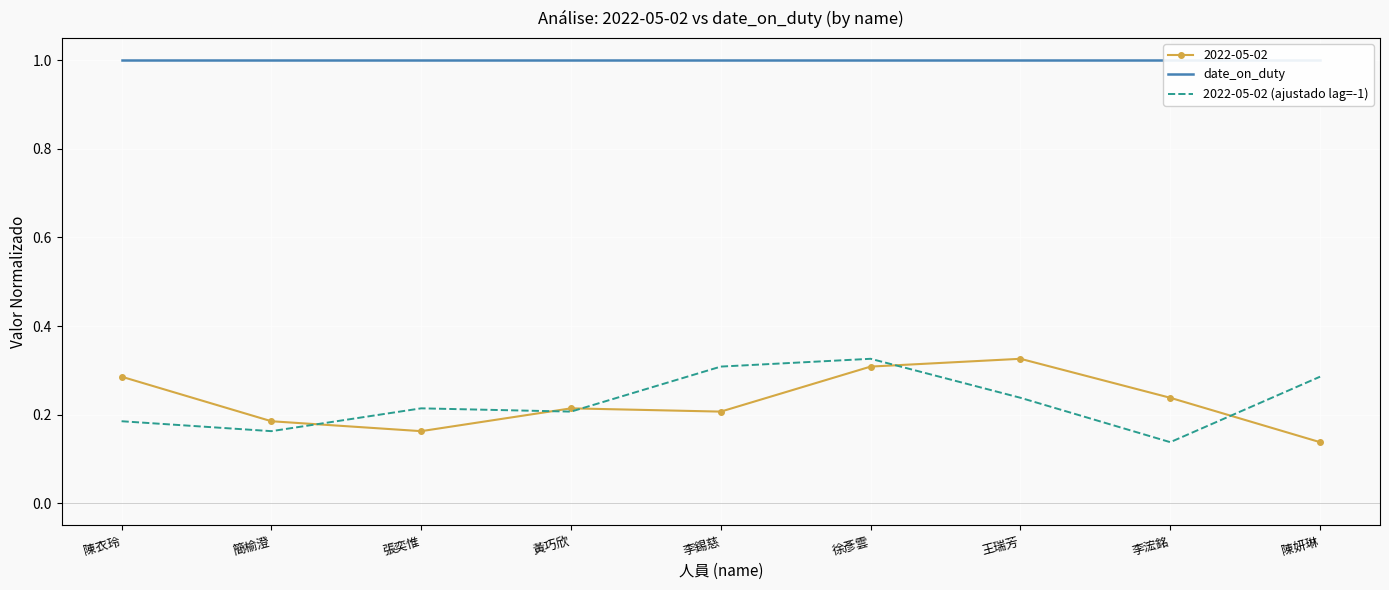

What are all the series names shown in the legend?

date_on_duty, 2022-05-02 (ajustado lag=-1)